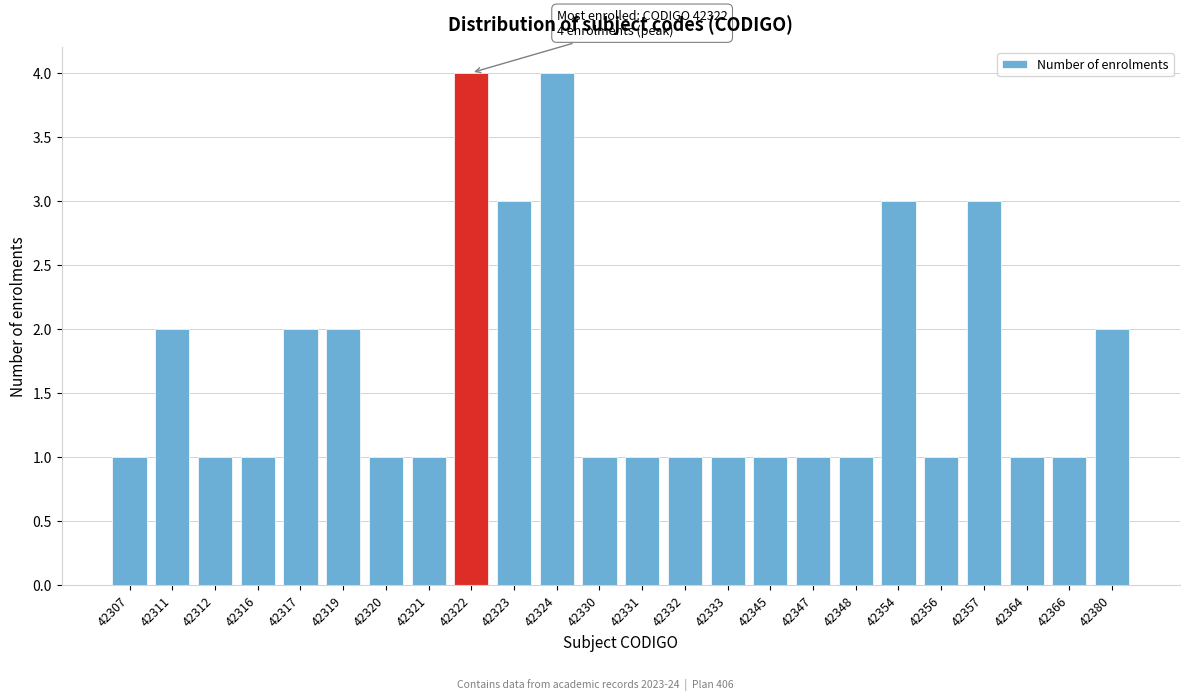

Reading left to right, extract all data points from this chart.

42307=1	42311=2	42312=1	42316=1	42317=2	42319=2	42320=1	42321=1	42322=4	42323=3	42324=4	42330=1	42331=1	42332=1	42333=1	42345=1	42347=1	42348=1	42354=3	42356=1	42357=3	42364=1	42366=1	42380=2